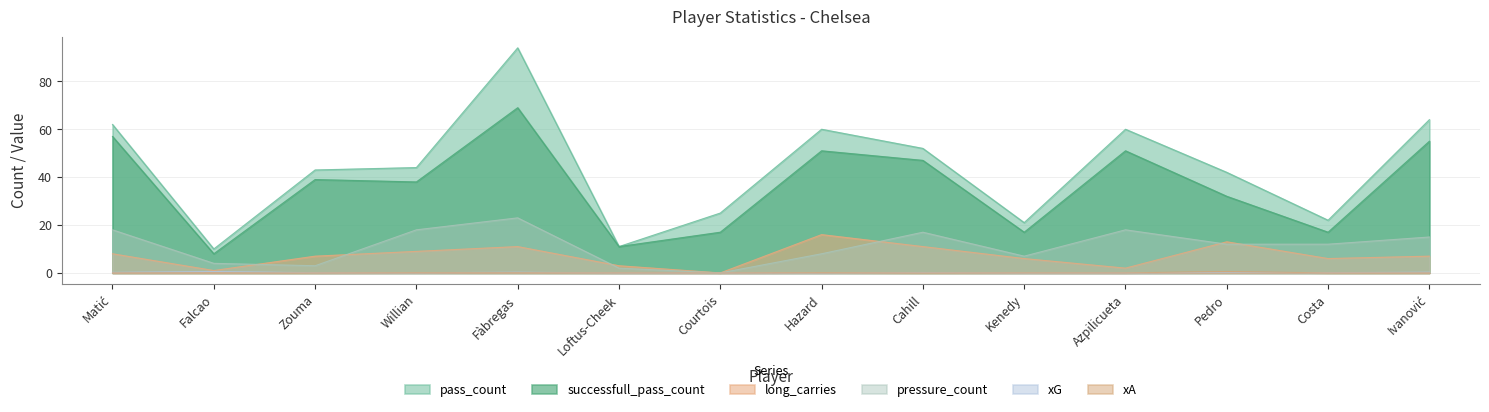

At how many categories does at least one series exceed 68?

1